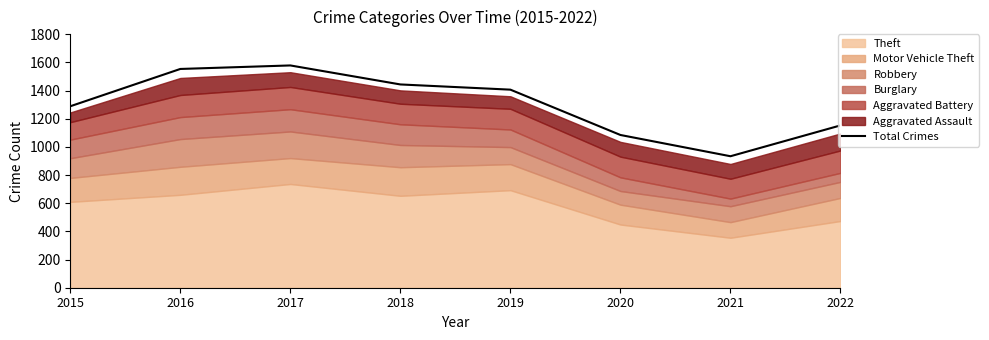

What is the maximum value shown in the chart?

1579